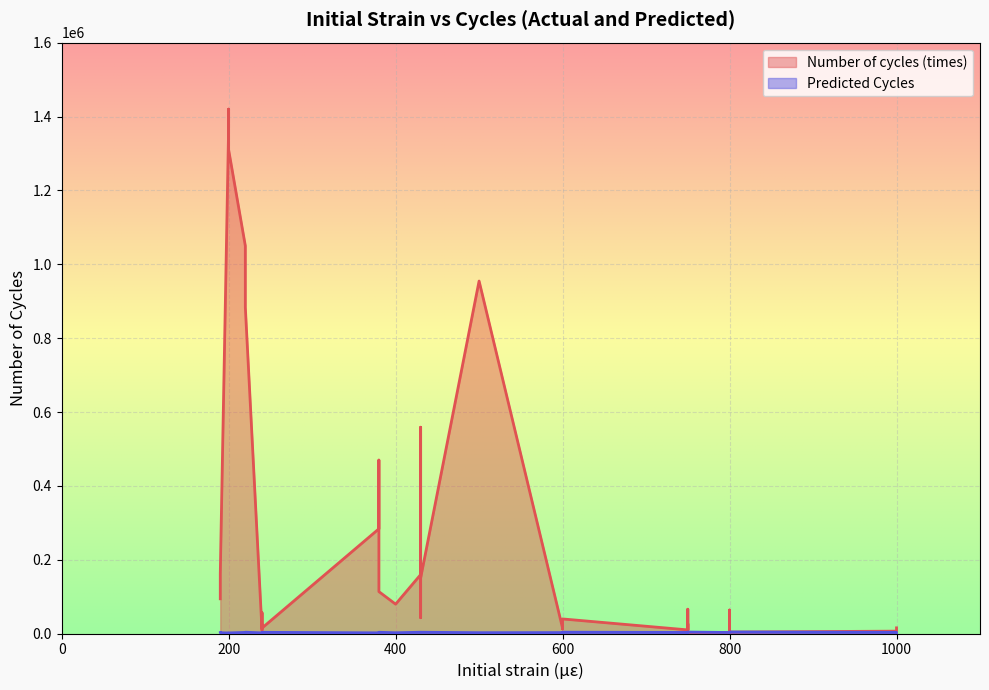

The value of Number of cycles (times) at 380 is 171000.0. True or false?

True